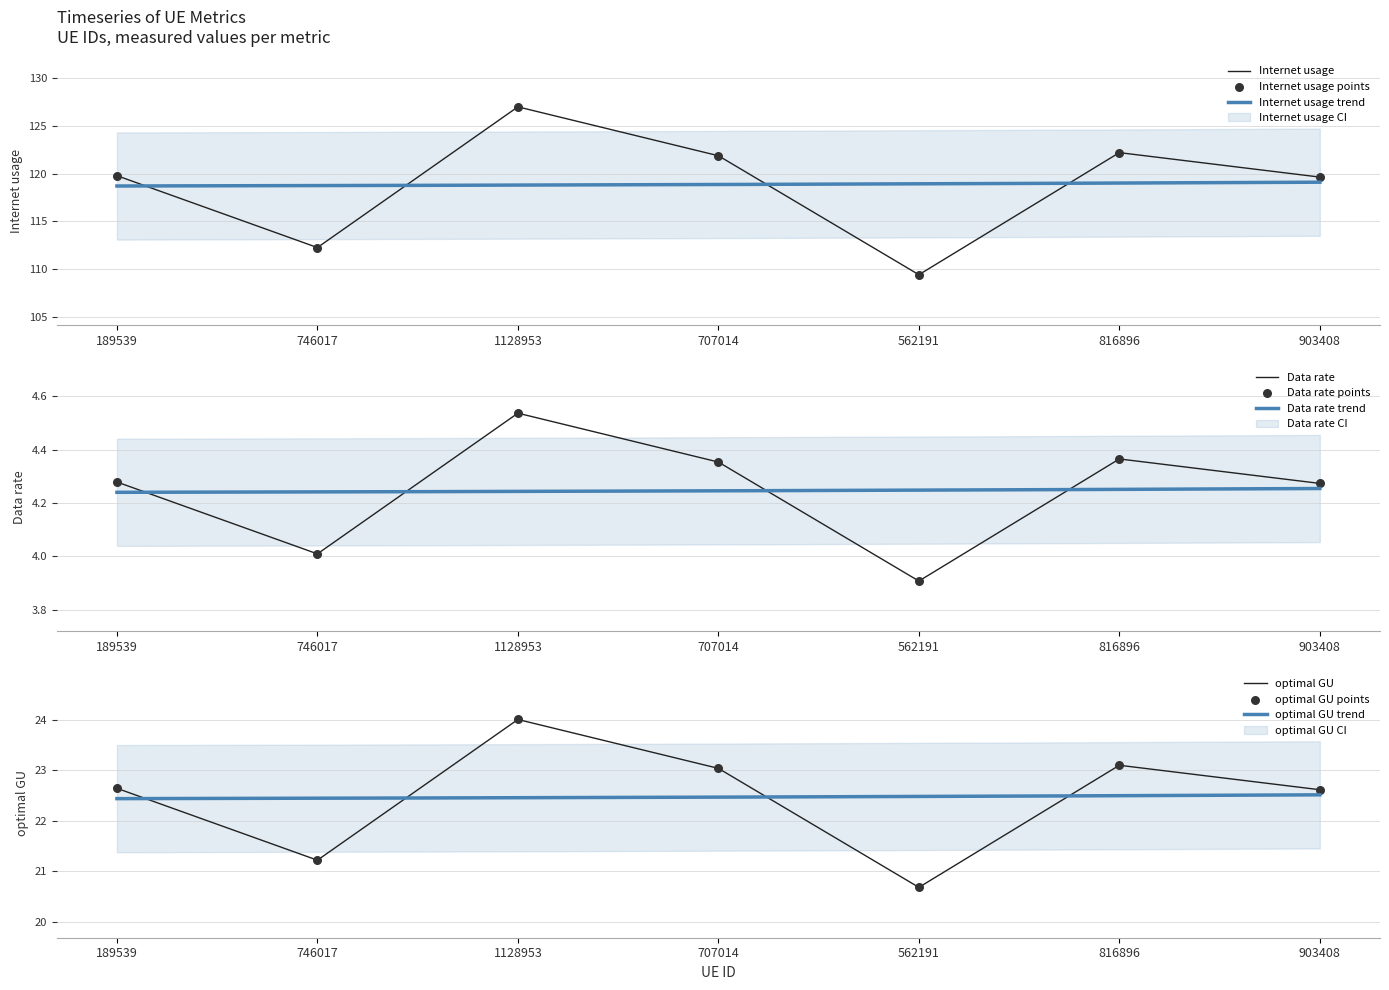

Which category has the highest value in the Data rate series?

1128953